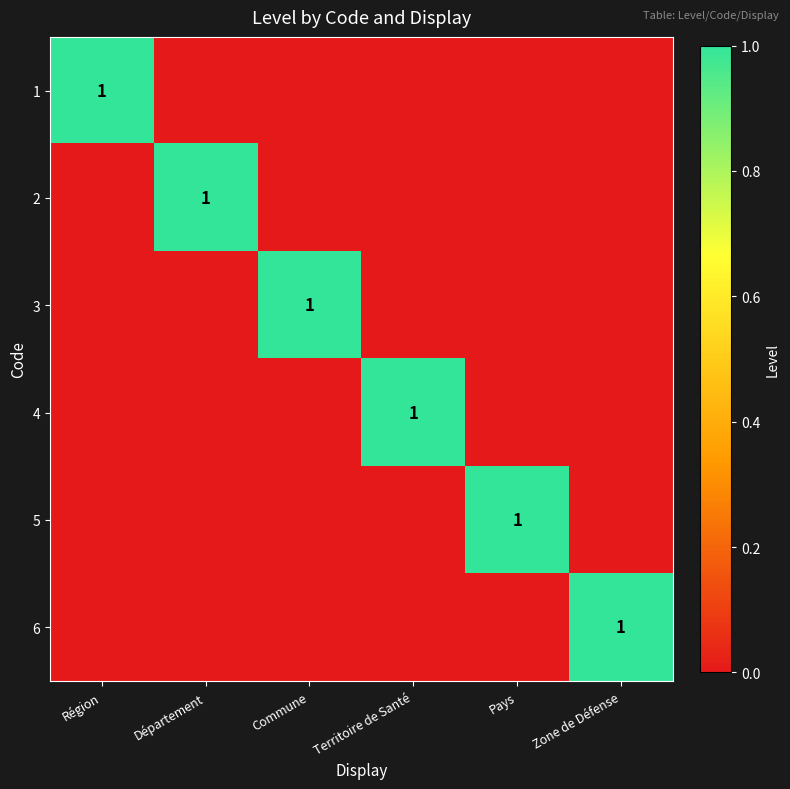

At how many categories does at least one series exceed 0?

6